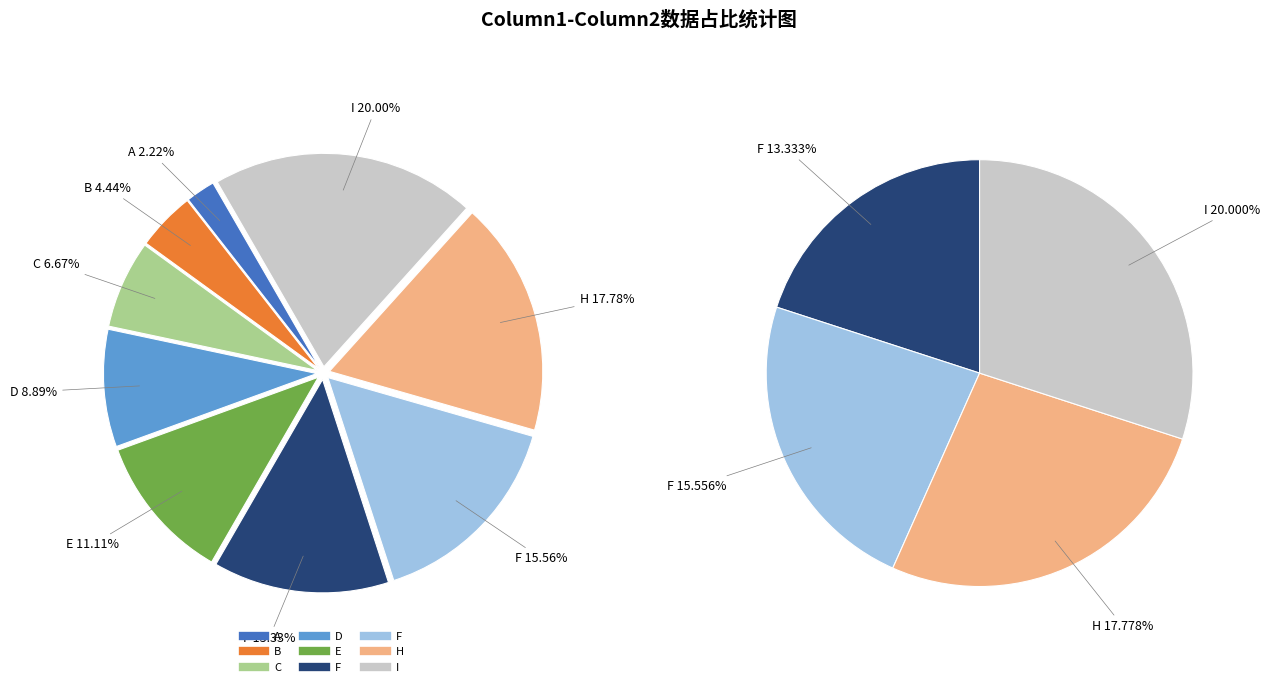

Is there a majority slice in this chart?

No